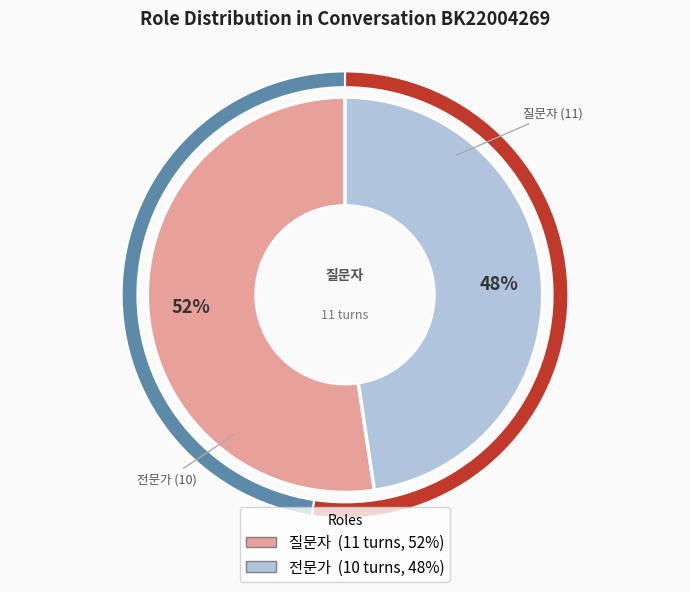

Which category has the smallest portion of the pie?

전문가